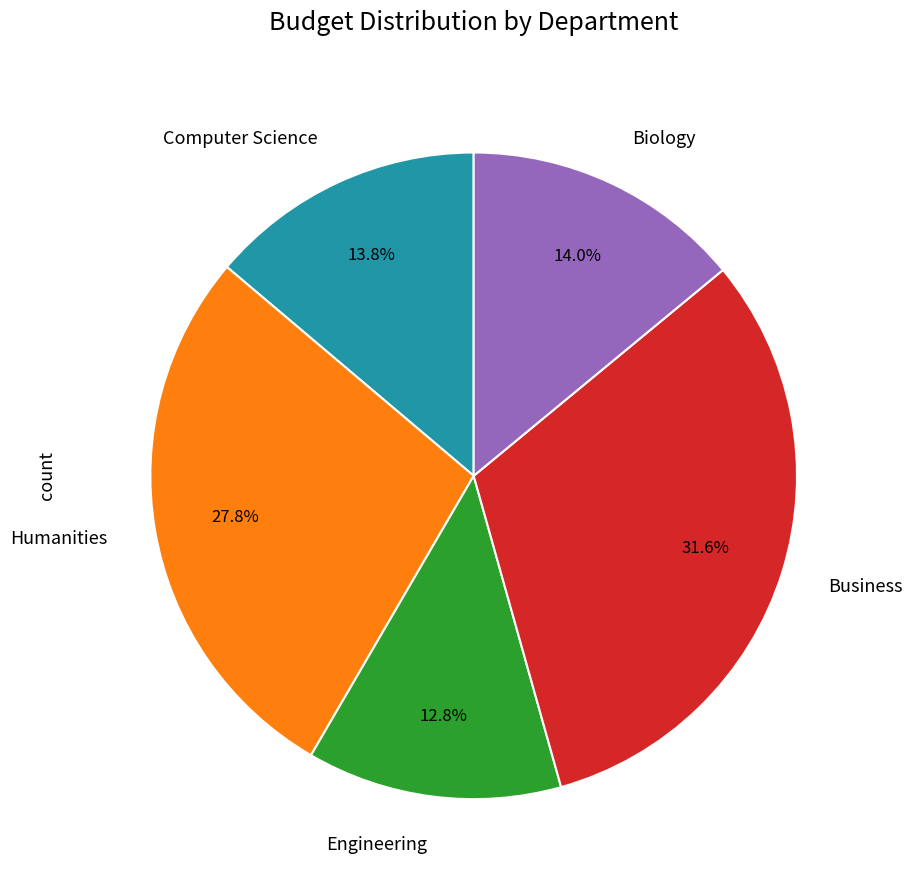

True or false: Engineering accounts for 13% of the total.

True